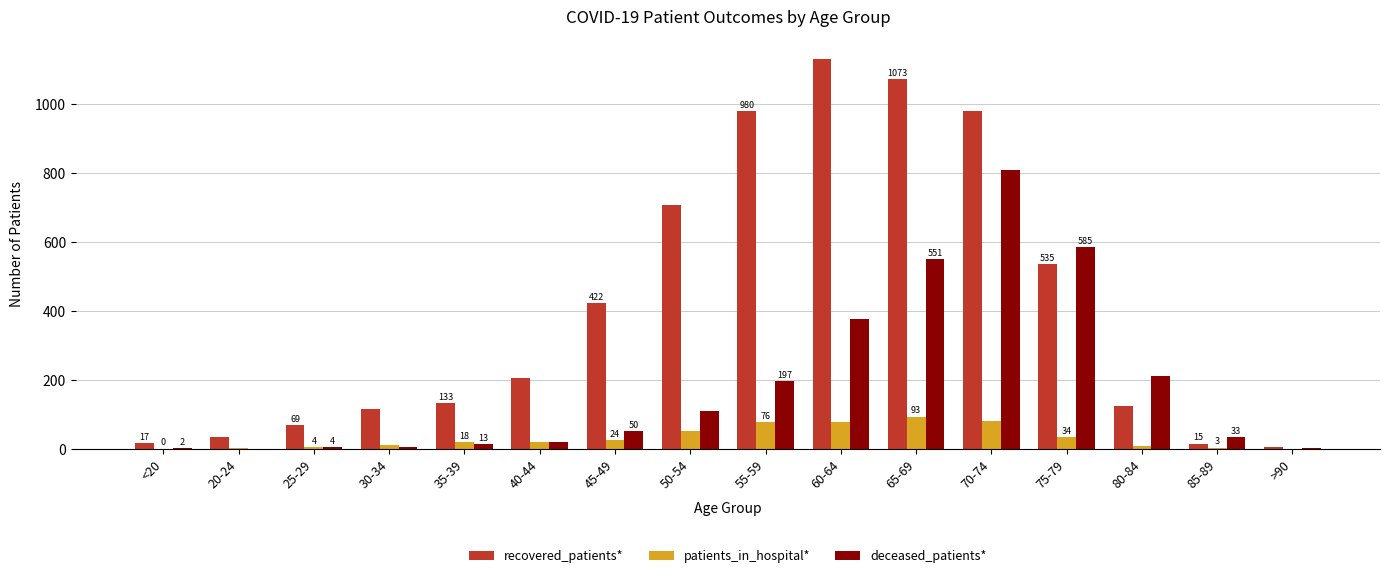

Reading left to right, extract all data points from this chart.

recovered_patients: <20=17	20-24=35	25-29=69	30-34=116	35-39=133	40-44=205	45-49=422	50-54=708	55-59=980	60-64=1132	65-69=1073	70-74=979	75-79=535	80-84=123	85-89=15	>90=4
patients_in_hospital: <20=0	20-24=2	25-29=4	30-34=12	35-39=18	40-44=19	45-49=24	50-54=52	55-59=76	60-64=77	65-69=93	70-74=79	75-79=34	80-84=9	85-89=3	>90=0
deceased_patients: <20=2	20-24=0	25-29=4	30-34=4	35-39=13	40-44=20	45-49=50	50-54=110	55-59=197	60-64=376	65-69=551	70-74=809	75-79=585	80-84=211	85-89=33	>90=2